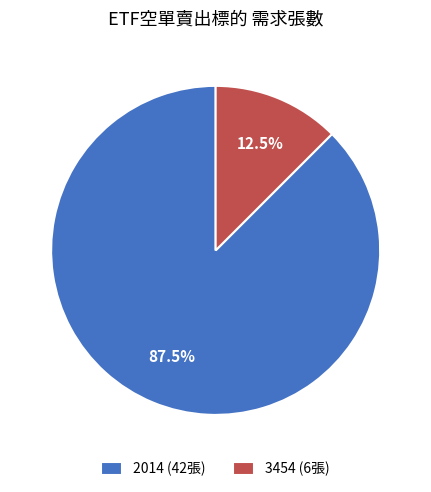

How much of the chart is everything except 3454 (6張)?

87.5%